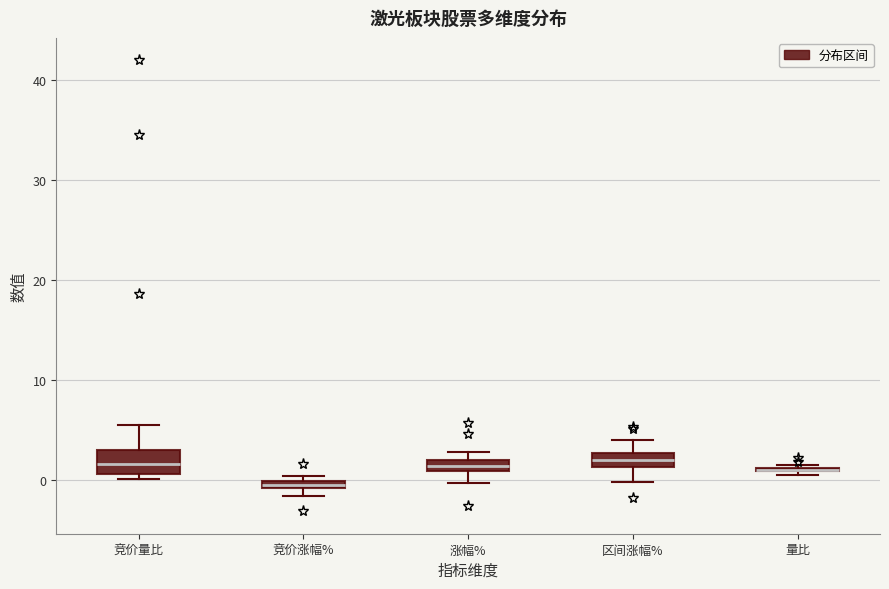

Where does the lower whisker of the box for 区间涨幅% end on the y-axis? The values are not printed on the chart, so give them approximately, as read against the axis.

0